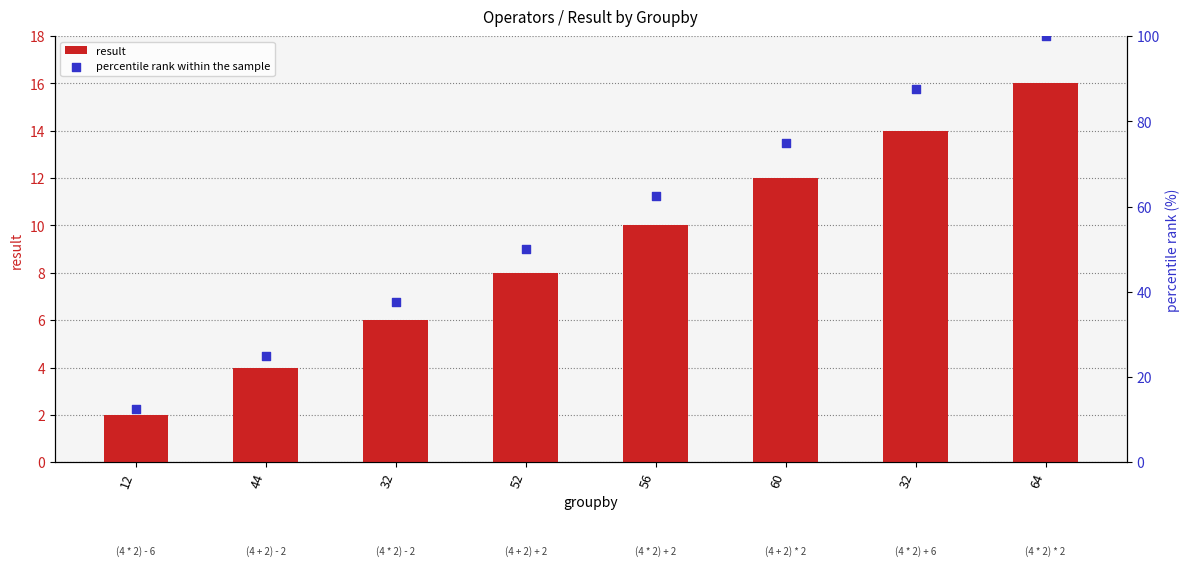

What are all the series names shown in the legend?

result, percentile rank within the sample